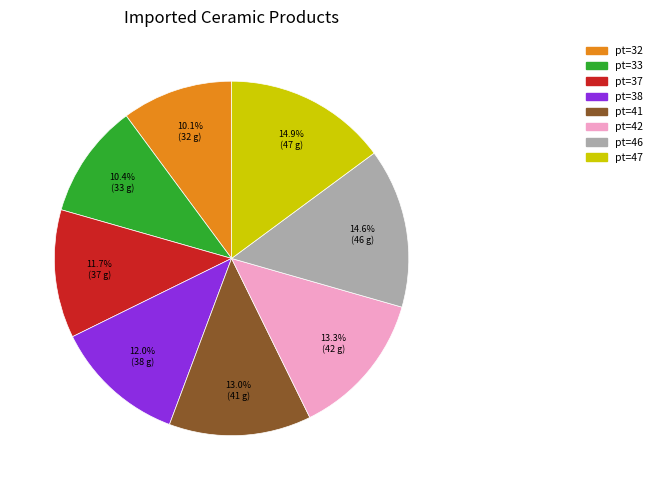

How many segments does this pie chart have?

8